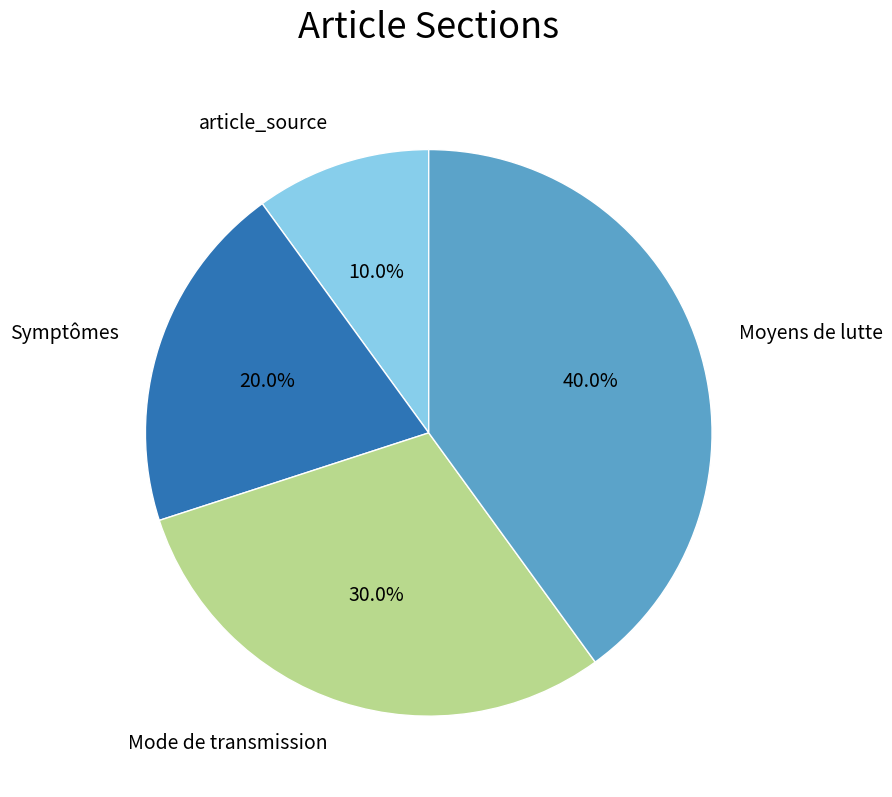

Is there any slice that represents more than half of the pie?

No